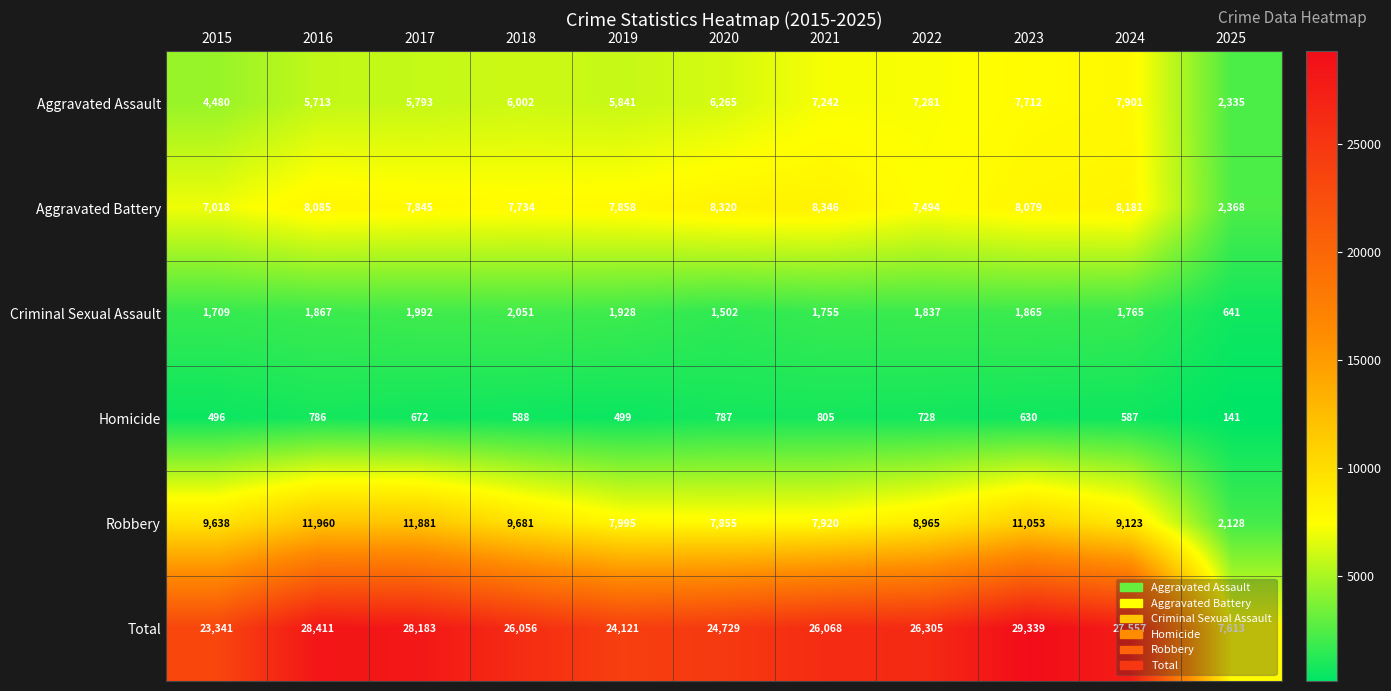

What is the difference between the Aggravated Battery values at 2024 and 2020?

139